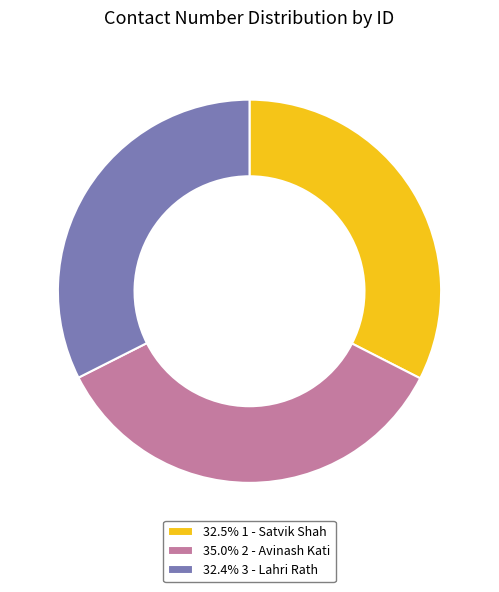

Is there any slice that represents more than half of the pie?

No